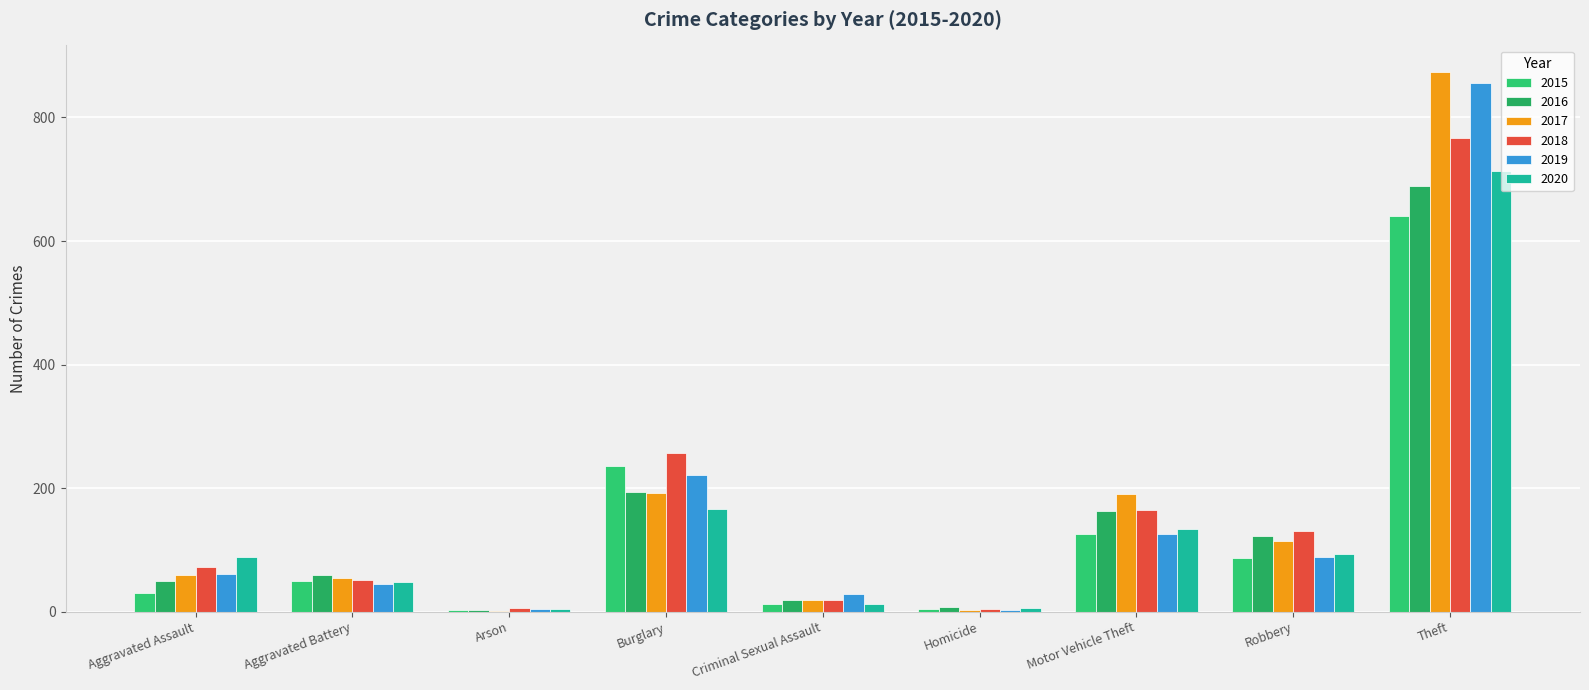

What is the difference between the maximum and minimum values in the 2017 series?

872